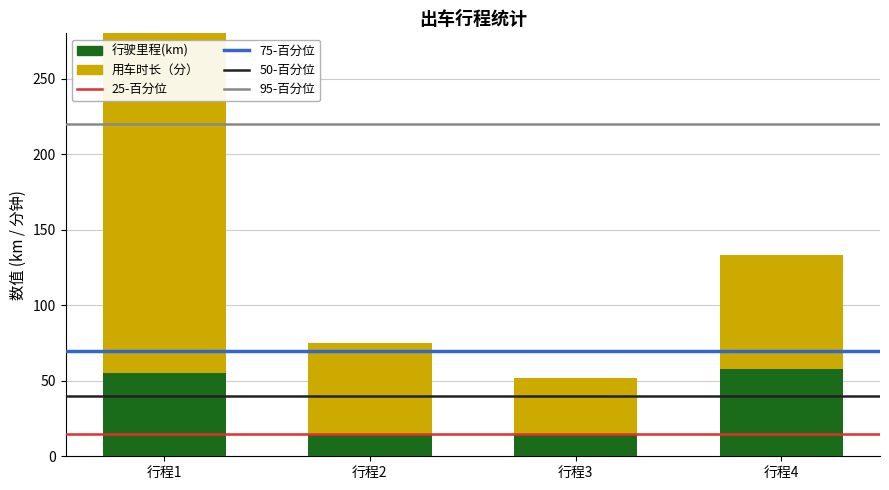

Count the number of data series in this chart.

2